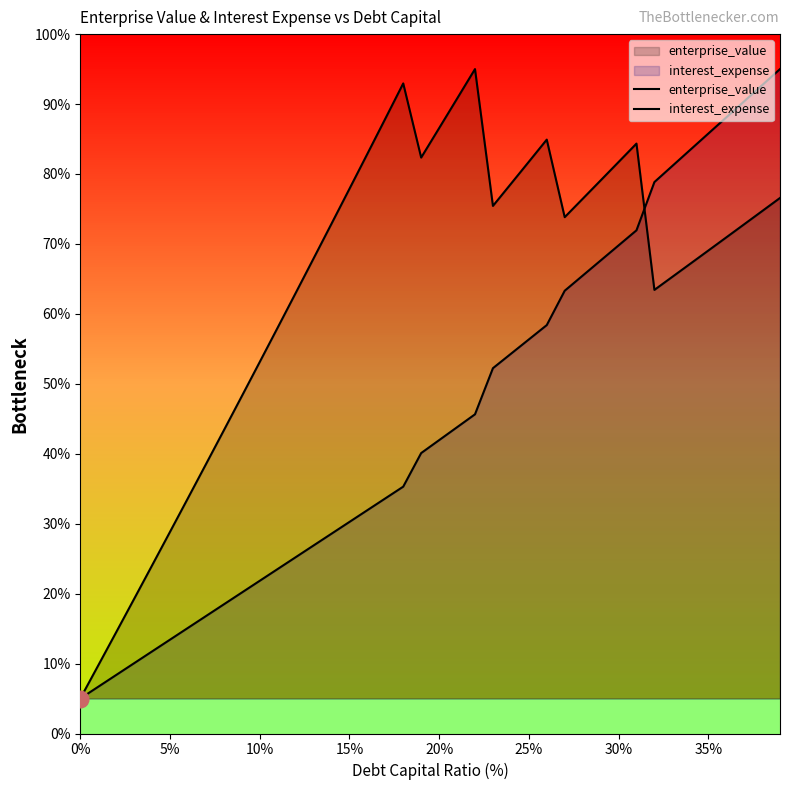

Where is the first local maximum for enterprise_value?

18